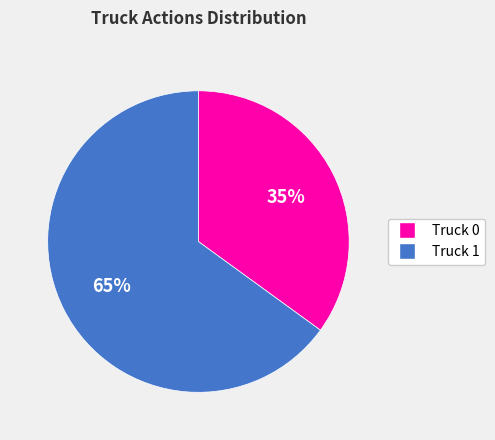

Which has a higher value, Truck 0 or Truck 1?

Truck 1